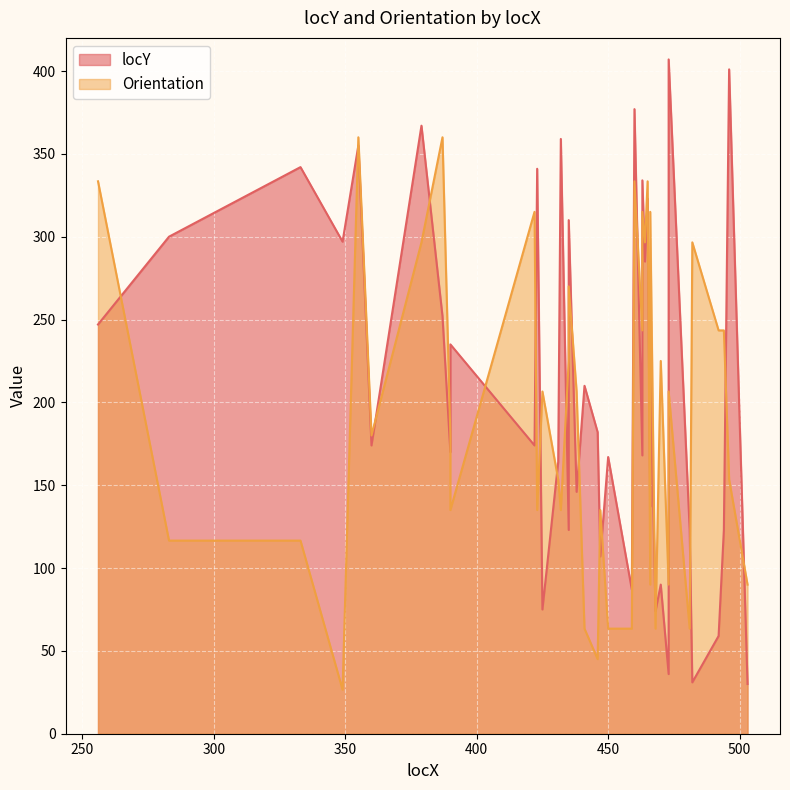

How many lines are shown in the chart?

2